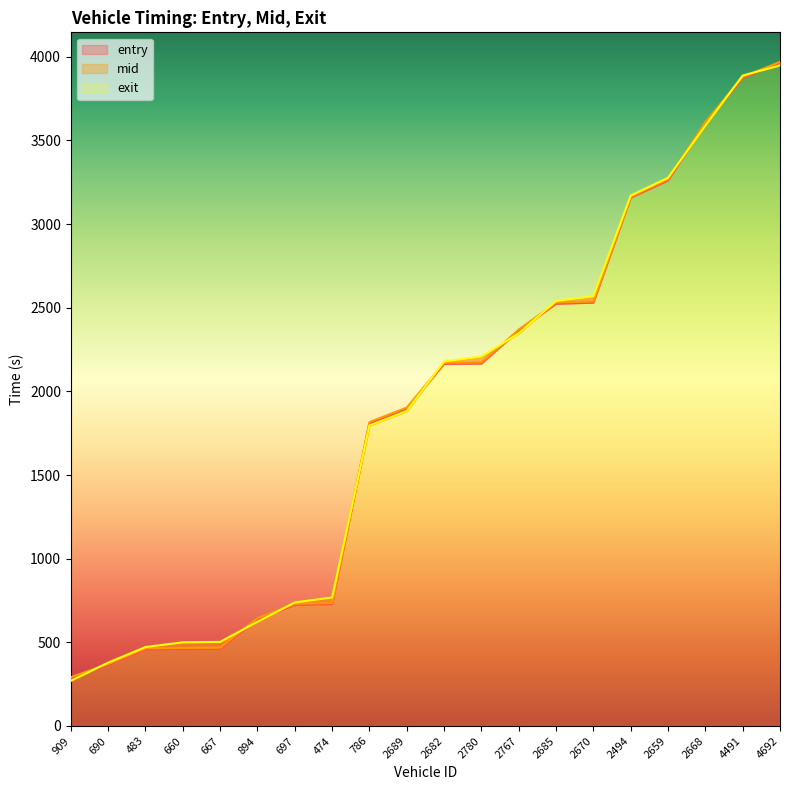

Reading left to right, what are all the values shown in this chart?

entry: 285.4	366.1	458.4	460.4	462.2	638.2	724.1	728.3	1809.3	1896.0	2164.3	2166.3	2364.0	2523.6	2530.4	3158.2	3261.1	3604.1	3873.6	3963.6
mid: 291.6	371.5	464.1	466.4	468.1	644.4	730.3	734.3	1816.3	1903.4	2170.5	2173.4	2369.4	2531.1	2537.2	3163.4	3268.0	3610.6	3880.0	3970.1
exit: 269.9	378.8	471.8	500.1	502.5	622.9	738.6	768.1	1795.9	1882.9	2178.8	2208.5	2347.3	2540.5	2568.7	3170.6	3276.9	3588.8	3888.0	3948.9